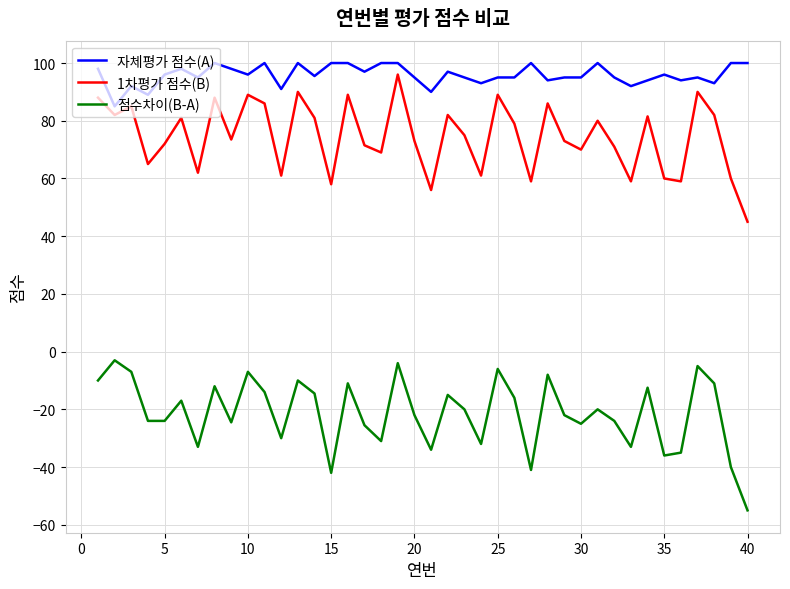

List the series in order of their overall mean, highest first.

자체평가 점수(A), 1차평가 점수(B), 점수차이(B-A)